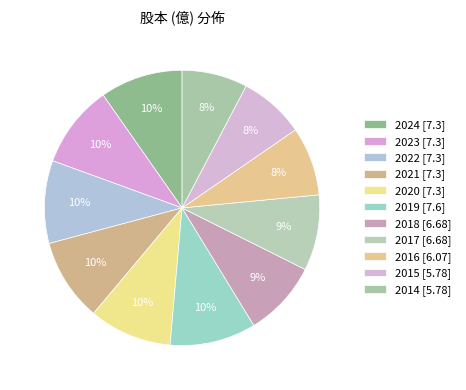

How many segments does this pie chart have?

11